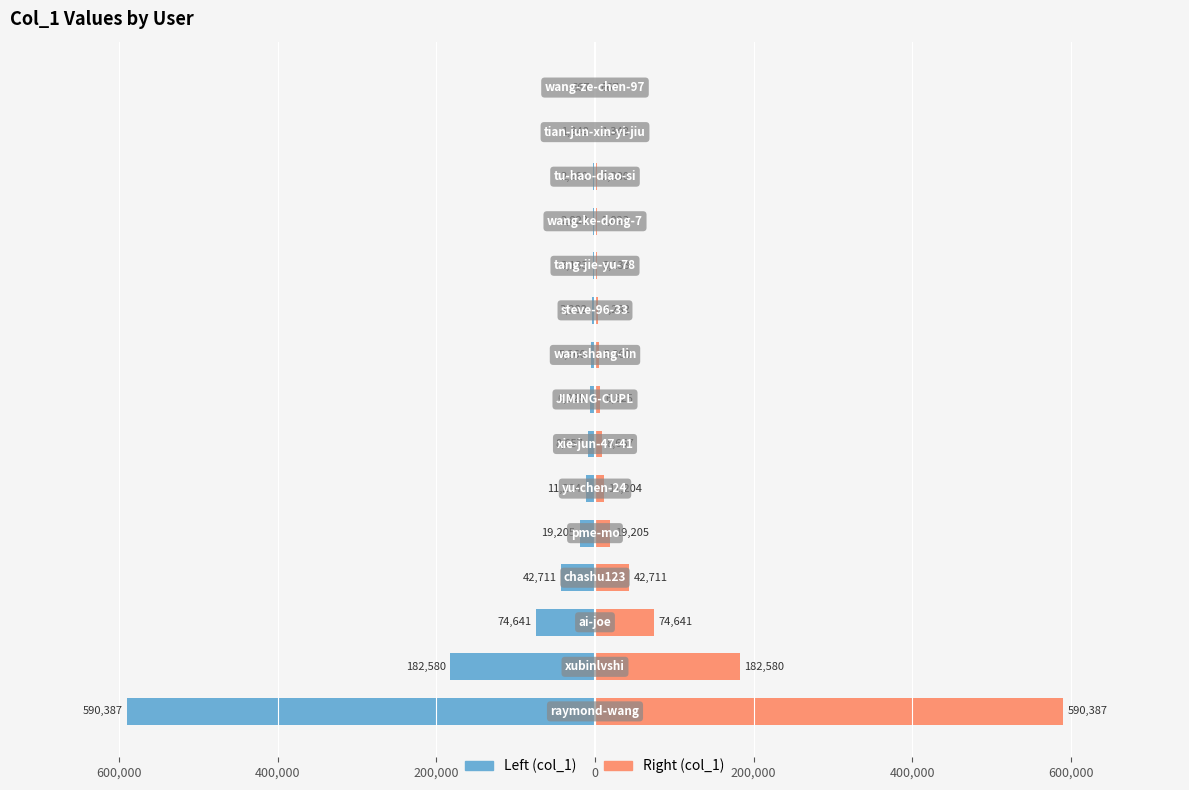

Is the value of Right (col_1) at 400,000 greater than the value of Left (col_1) at 200,000?

Yes